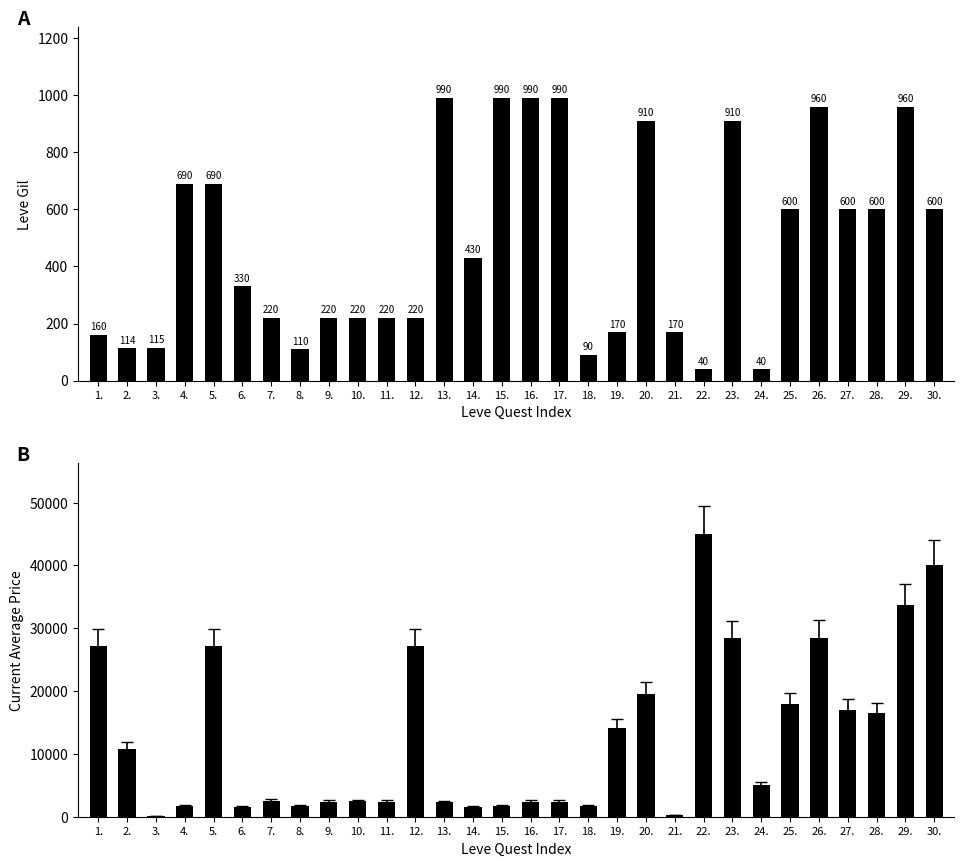

At which label does Leve Gil reach its minimum?

22.